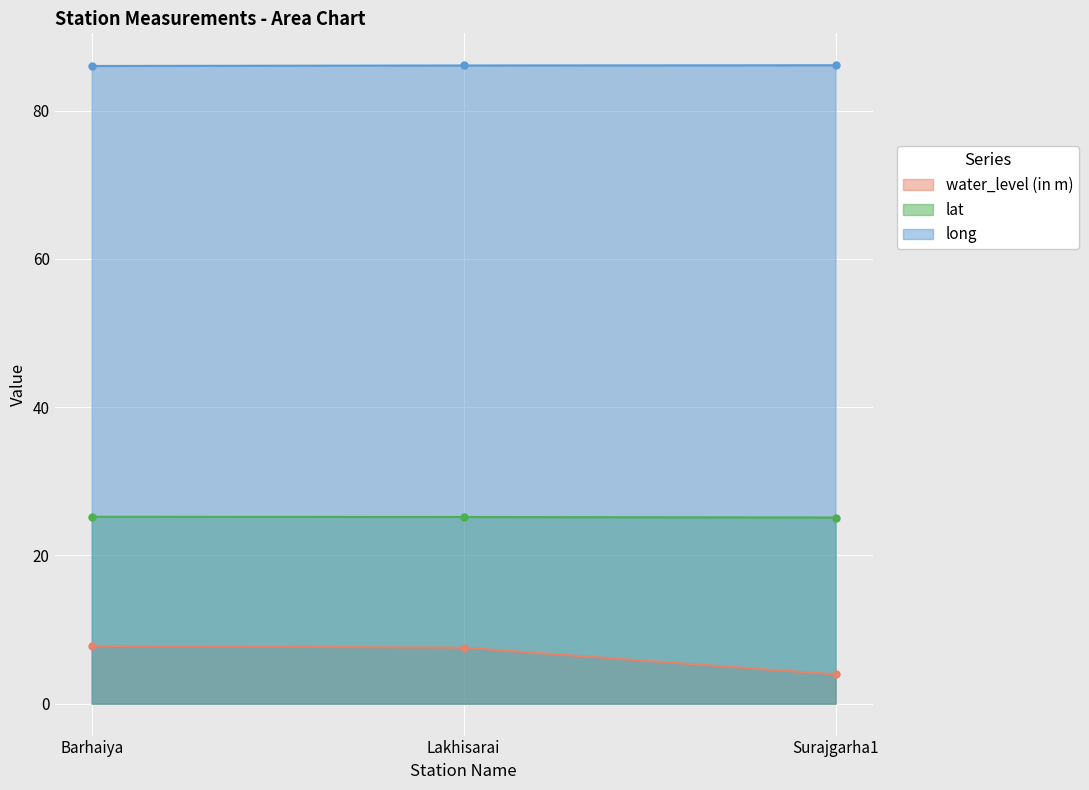

What is the difference between the maximum and minimum values in the water_level (in m) series?

3.8